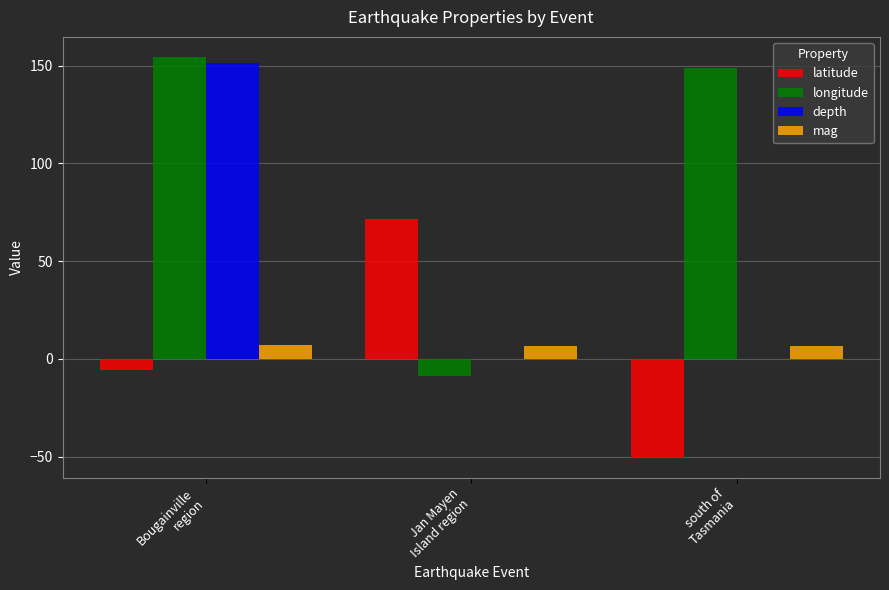

Which series has the widest spread of values?

longitude